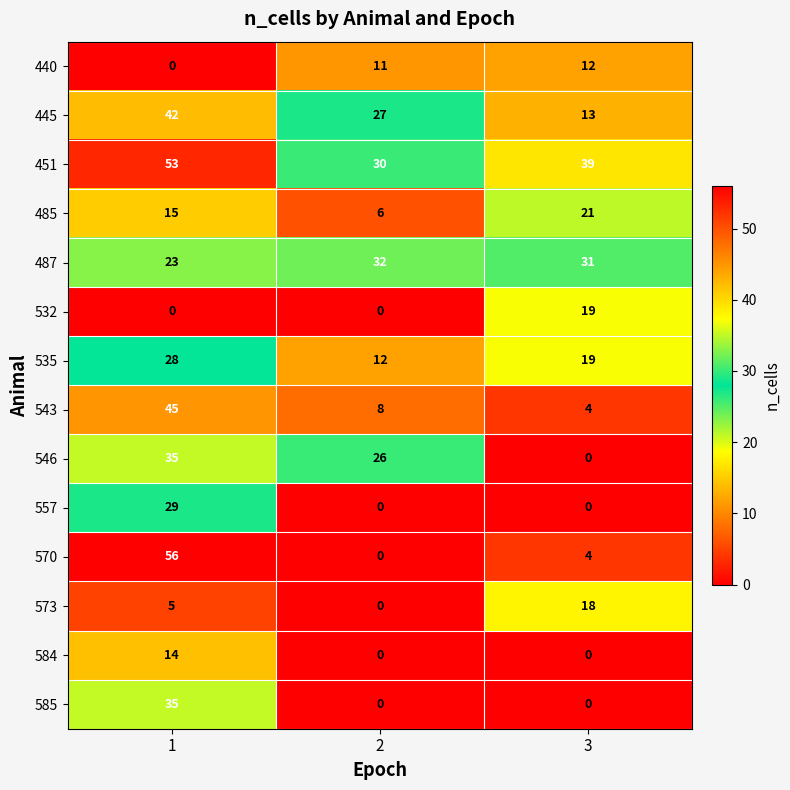

Is it true that 451 equals 14 at 2?

False